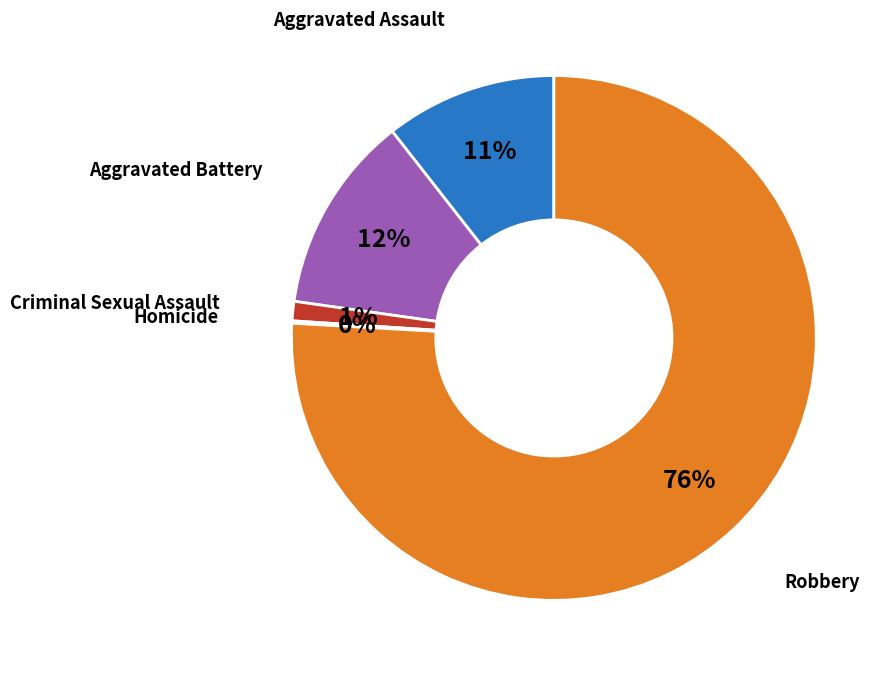

To the nearest percent, what is the difference between the largest and smallest slice percentages?

76%